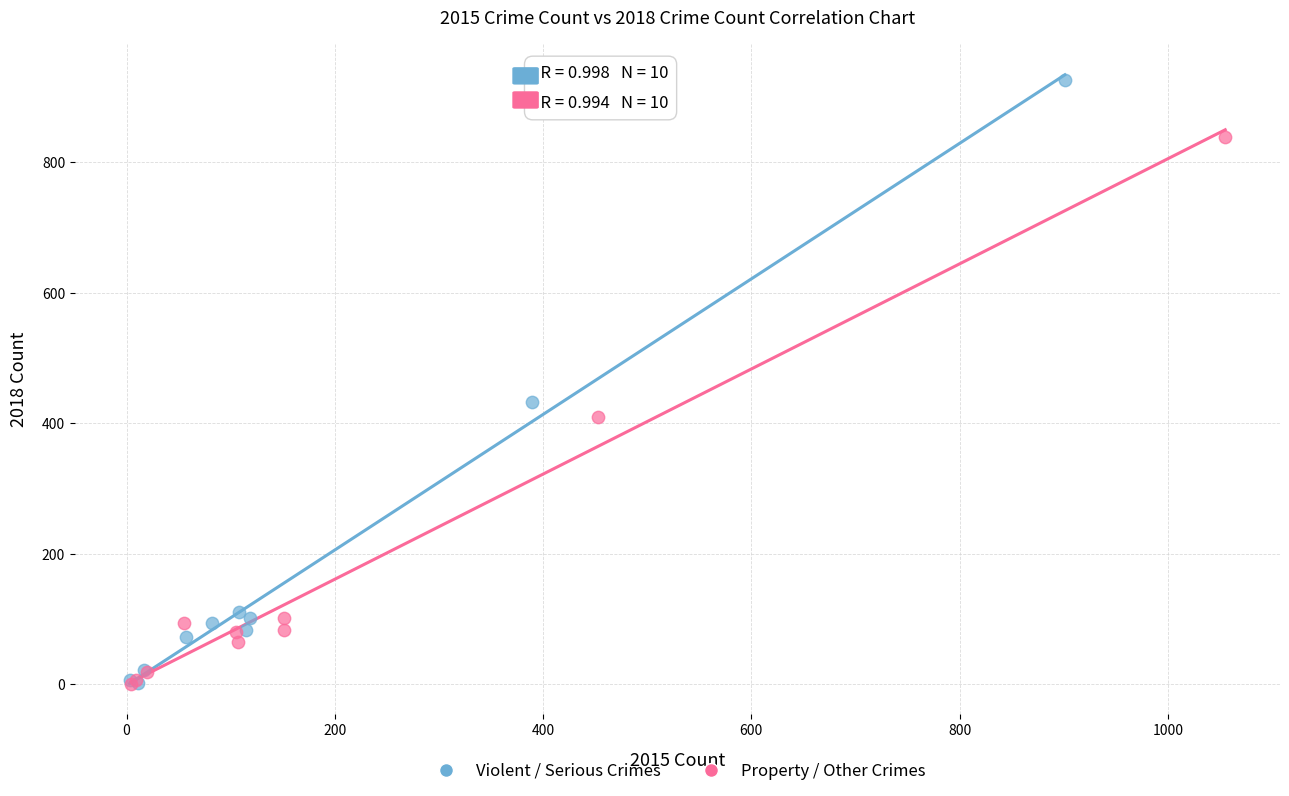

Which series reaches the maximum Y coordinate?

Violent / Serious Crimes